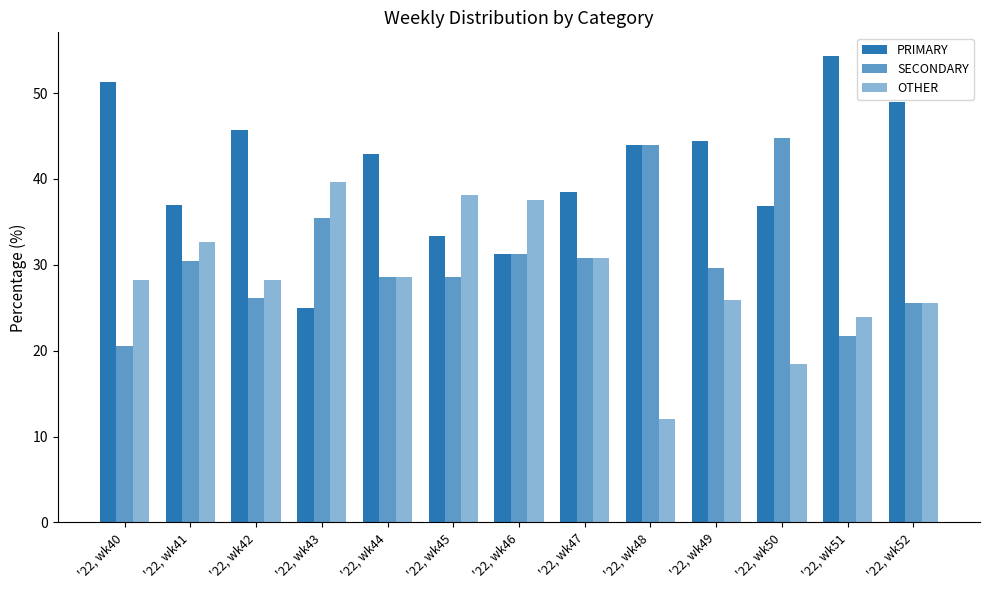

Between '22, wk41 and '22, wk50, which series saw the biggest shift?

SECONDARY